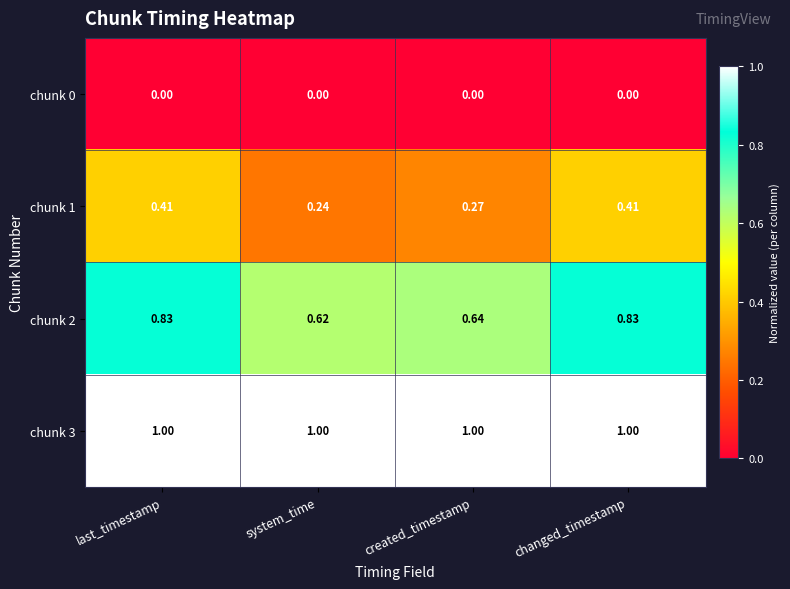

Is the value of chunk 2 at last_timestamp greater than the value of chunk 0 at last_timestamp?

Yes